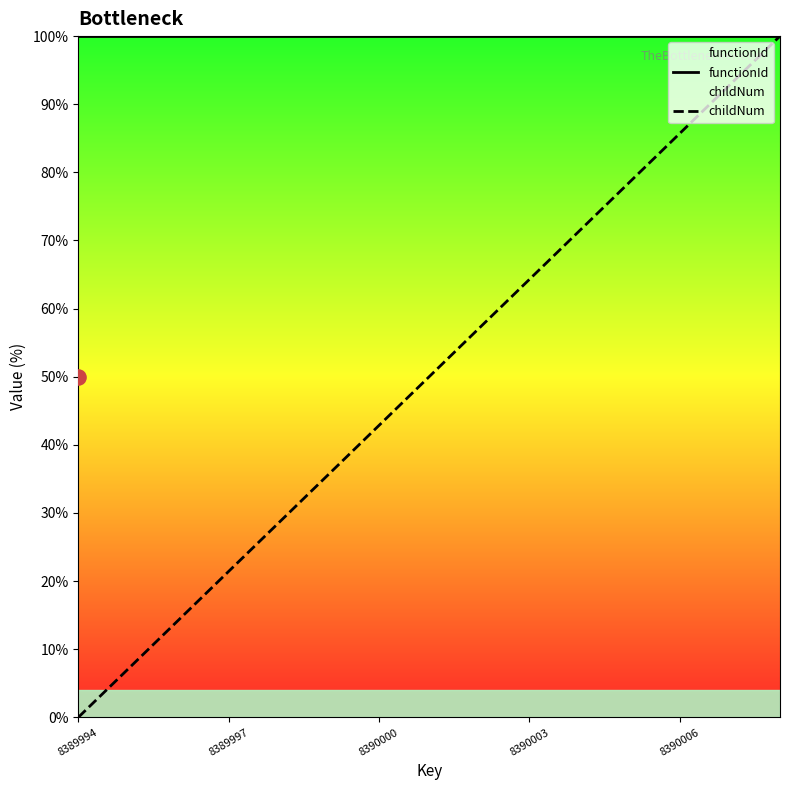

Which series has the widest spread of Y values?

childNum